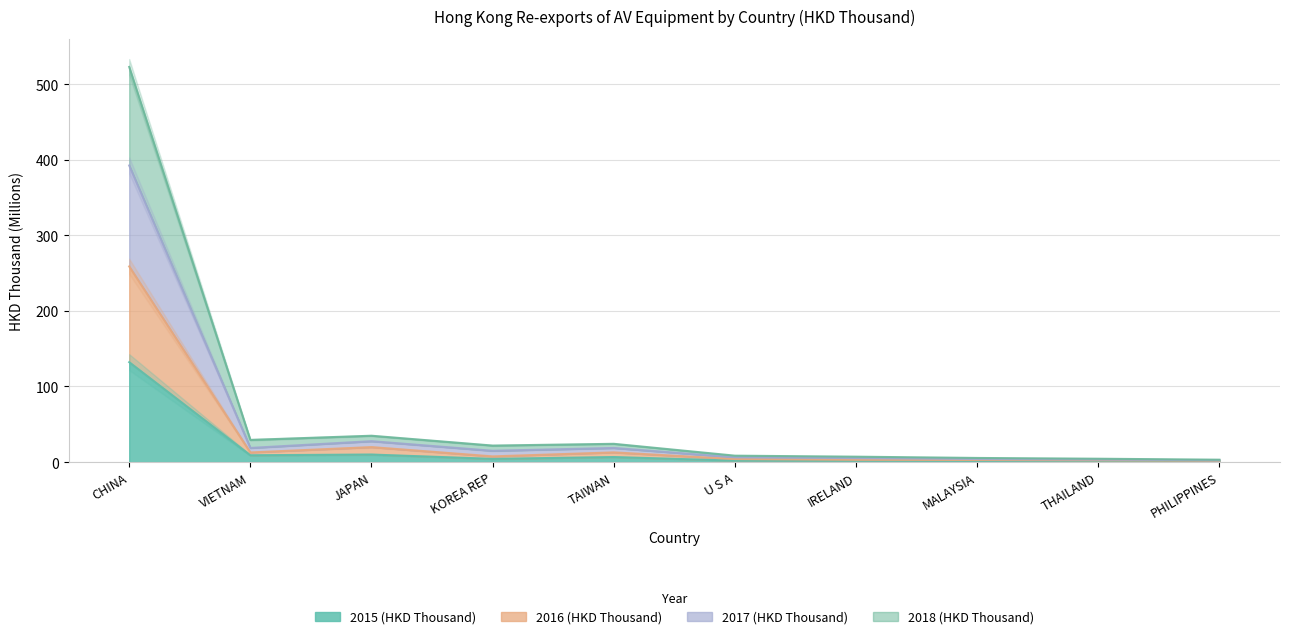

Is the value of 2018 (HKD Thousand) at THAILAND greater than the value of 2017 (HKD Thousand) at U S A?

No